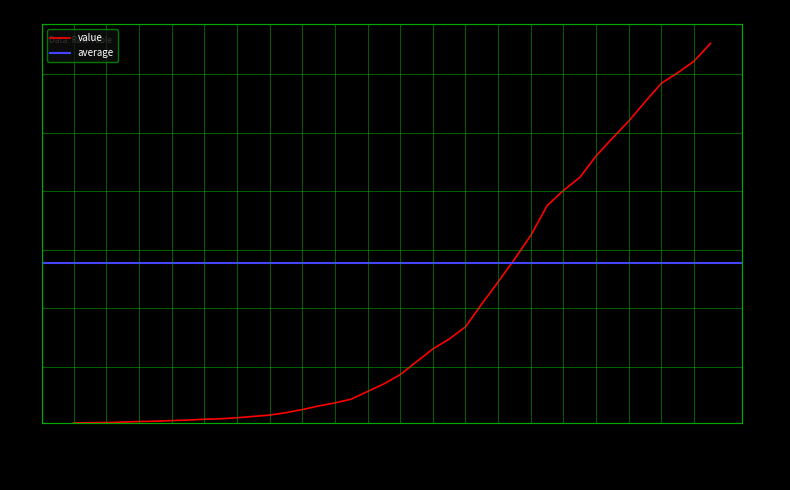

What is the label of the 24th point from the right?

2020-03-14